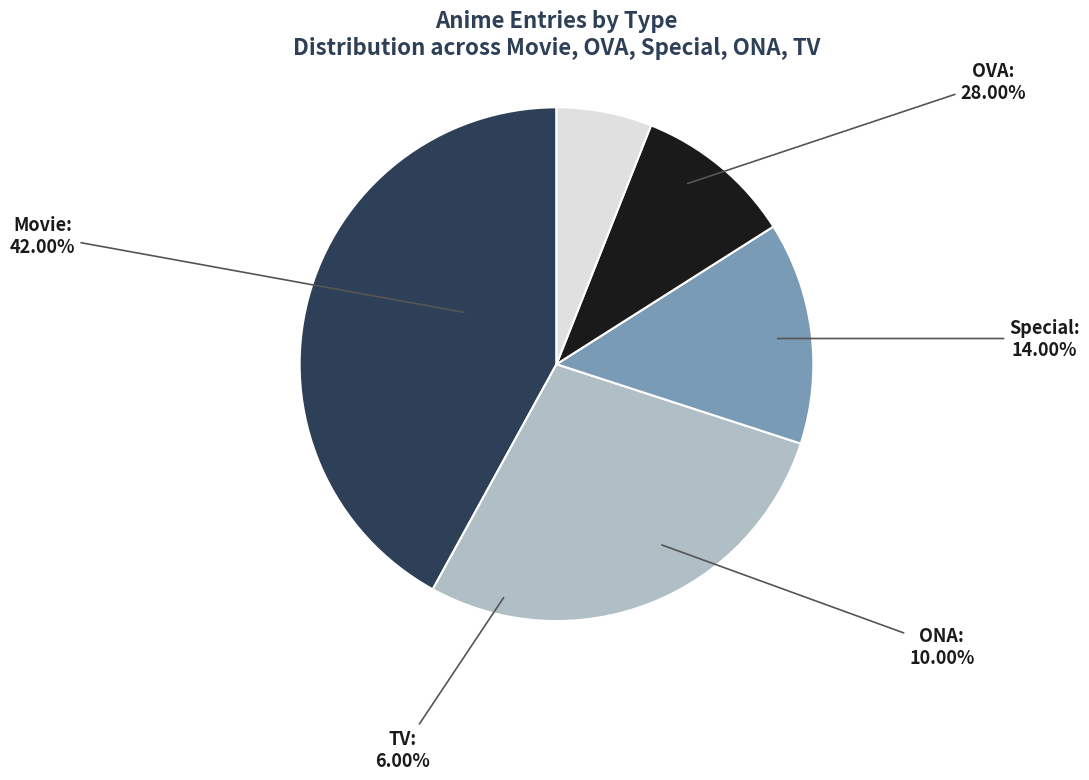

True or false: ONA accounts for 5% of the total.

False